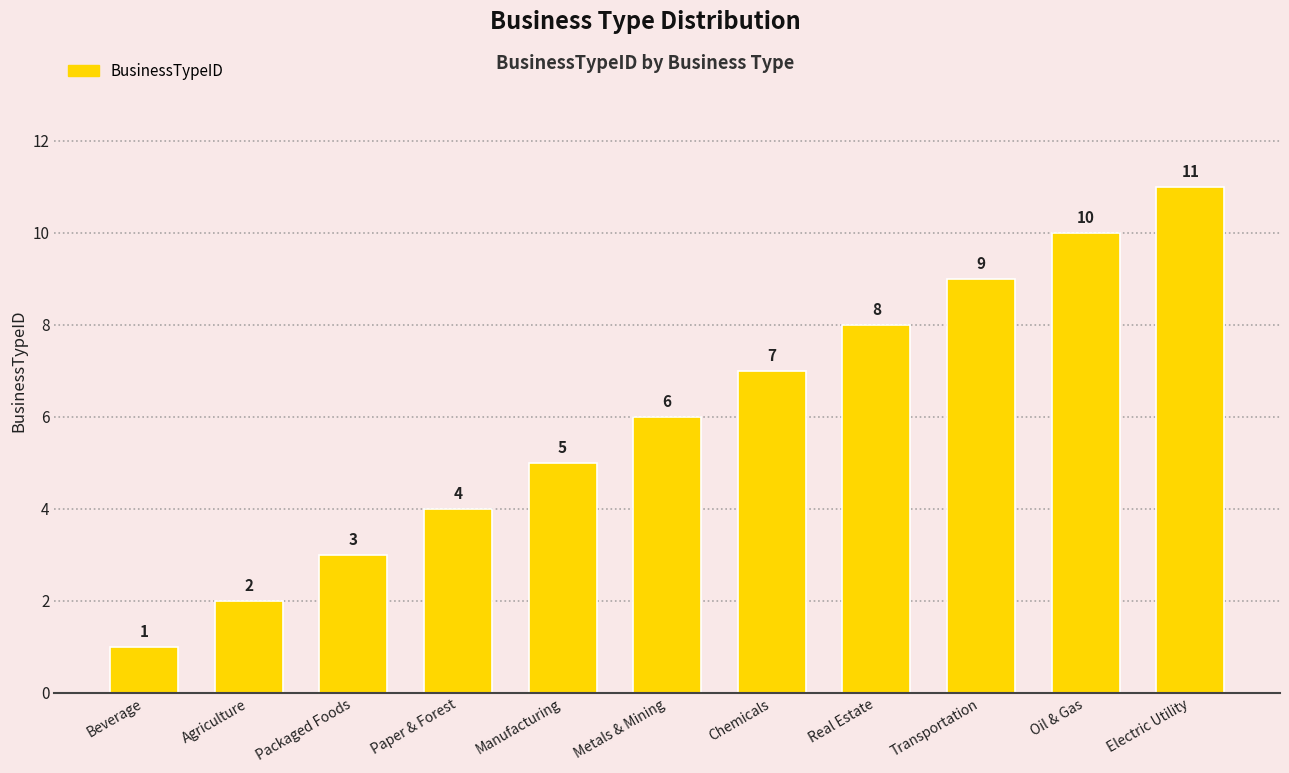

What is the average value?

6